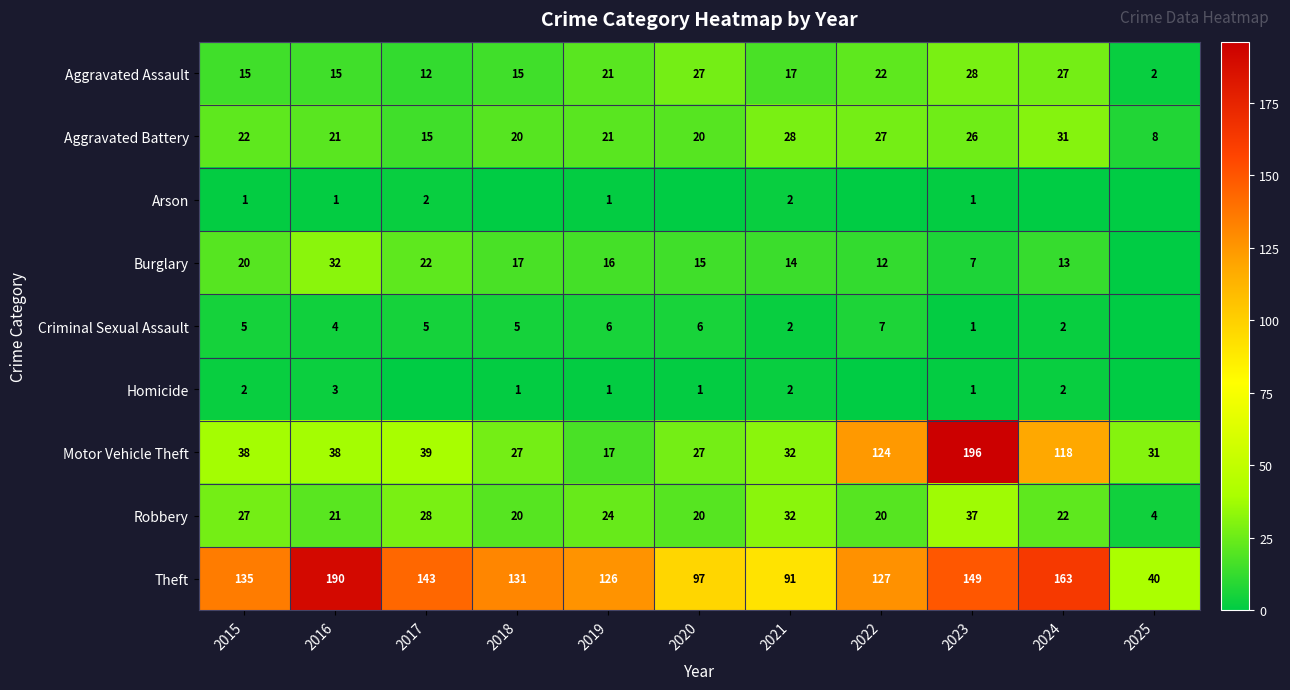

What is the difference between the highest and lowest values at 2021?

89